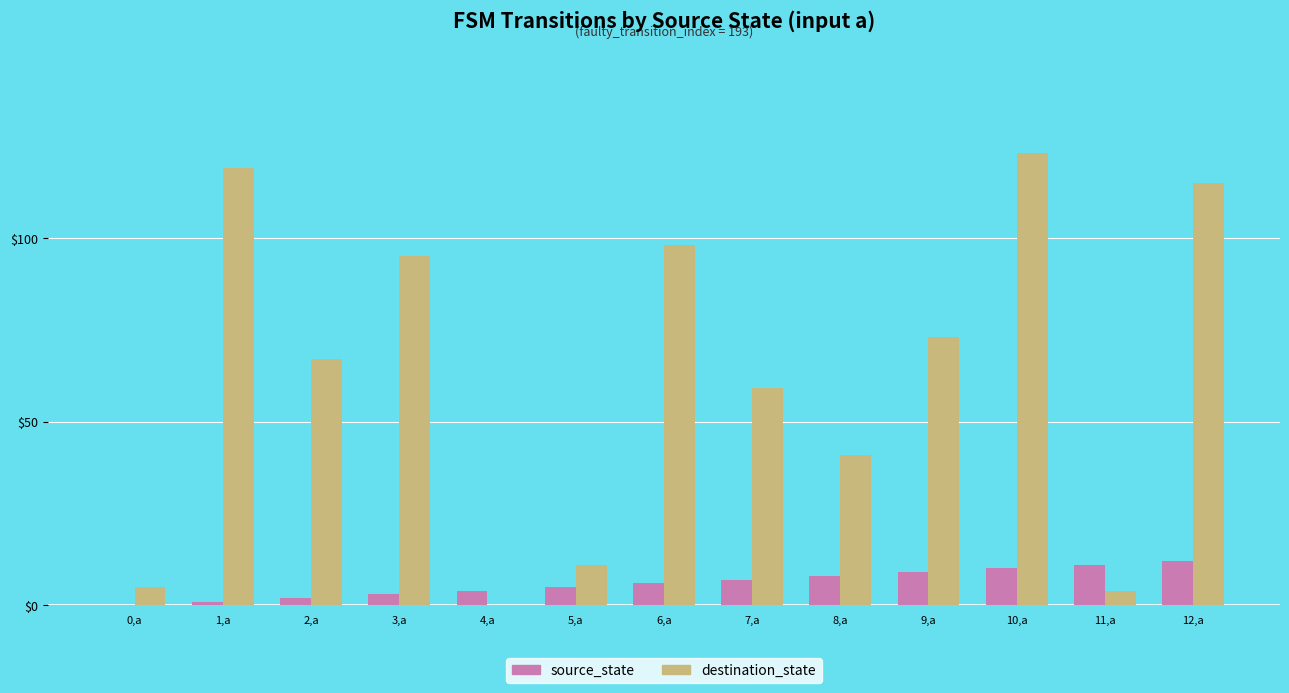

What is the difference between the destination_state values at 1,a and 3,a?

24